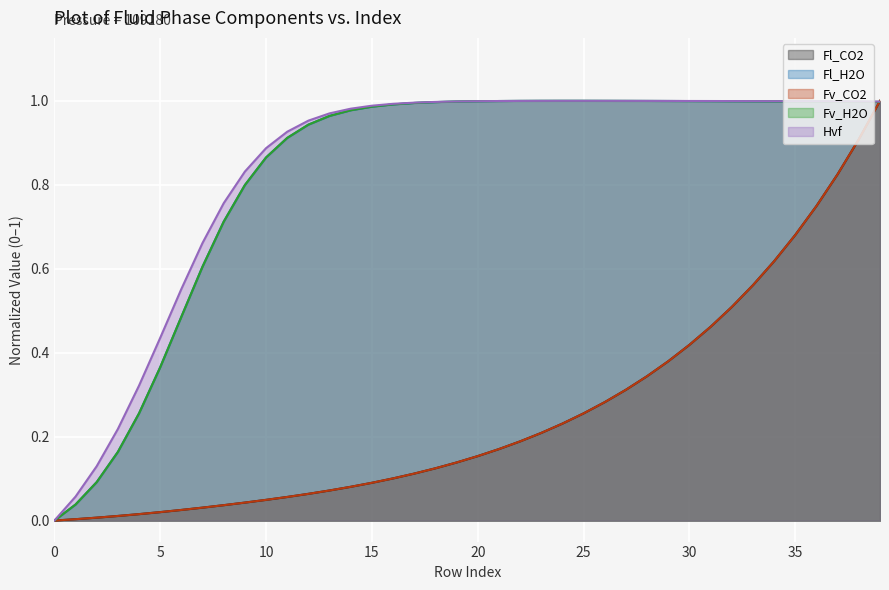

Does the chart display data point markers on the line(s)?

No